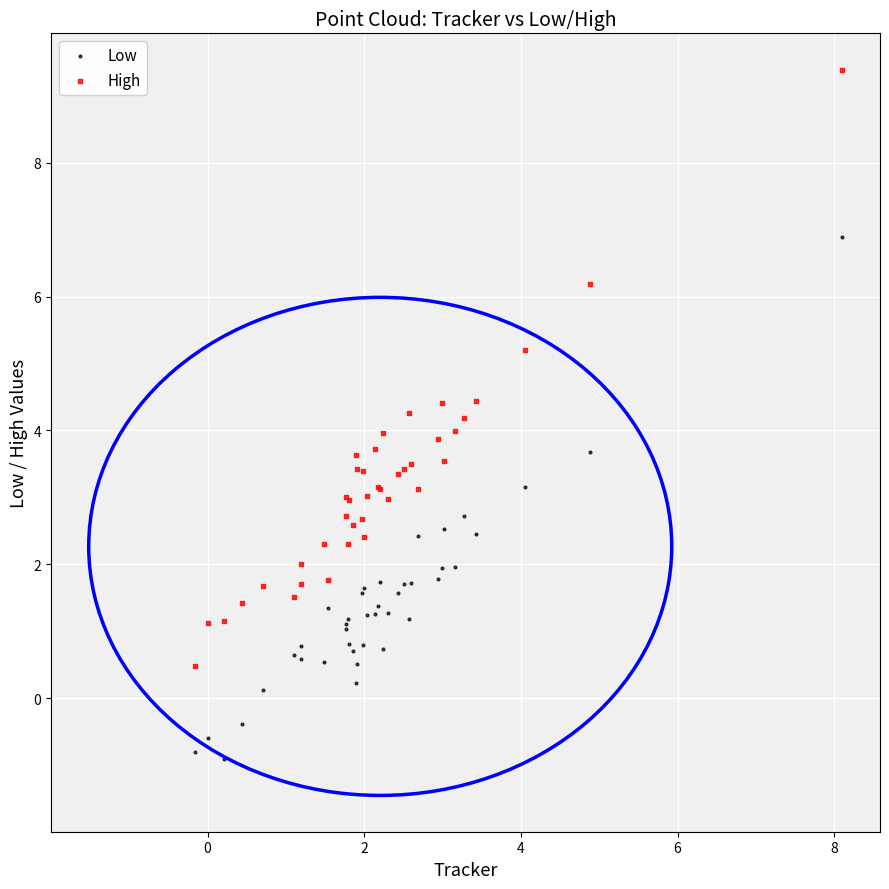

Which series has the largest Y range (max minus min)?

High